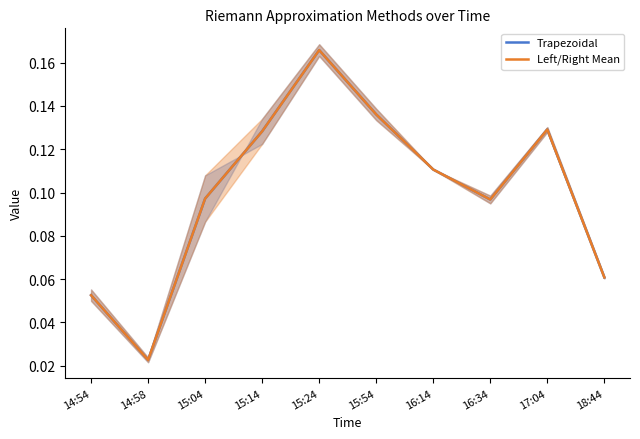

List the labels in order of Left/Right Mean value, largest first.

15:24, 15:54, 17:04, 15:14, 16:14, 15:04, 16:34, 18:44, 14:54, 14:58